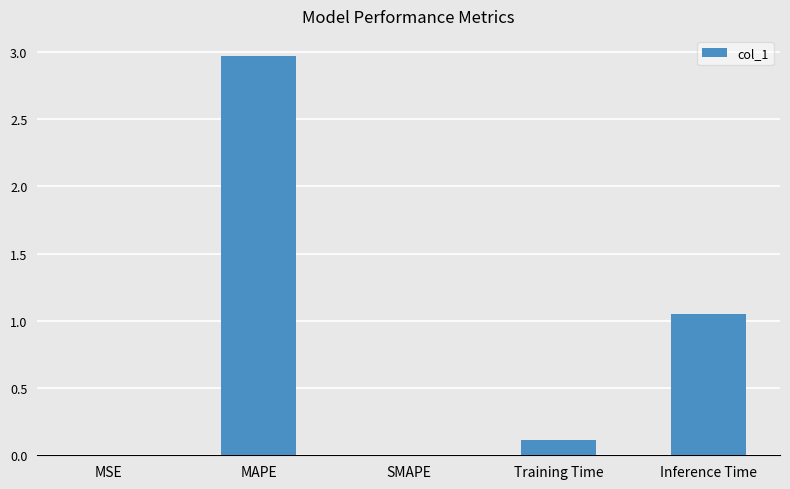

The chart shows a value of 1.7 at Inference Time. True or false?

False